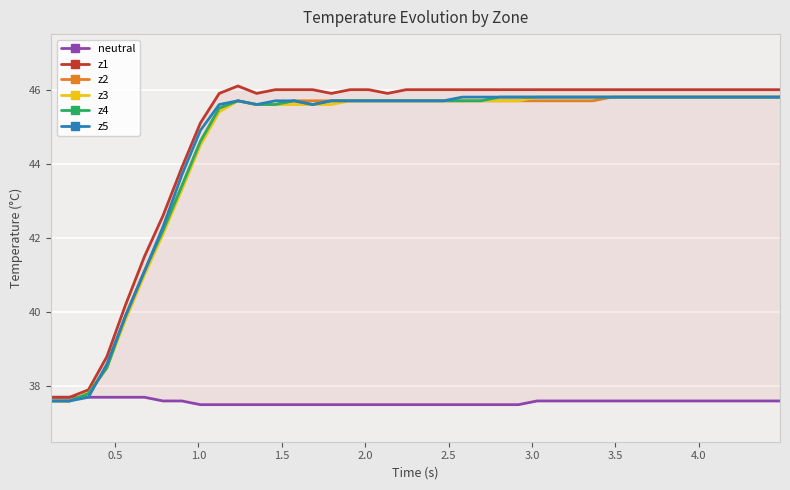

What is the lowest value of the z2 series?

37.6